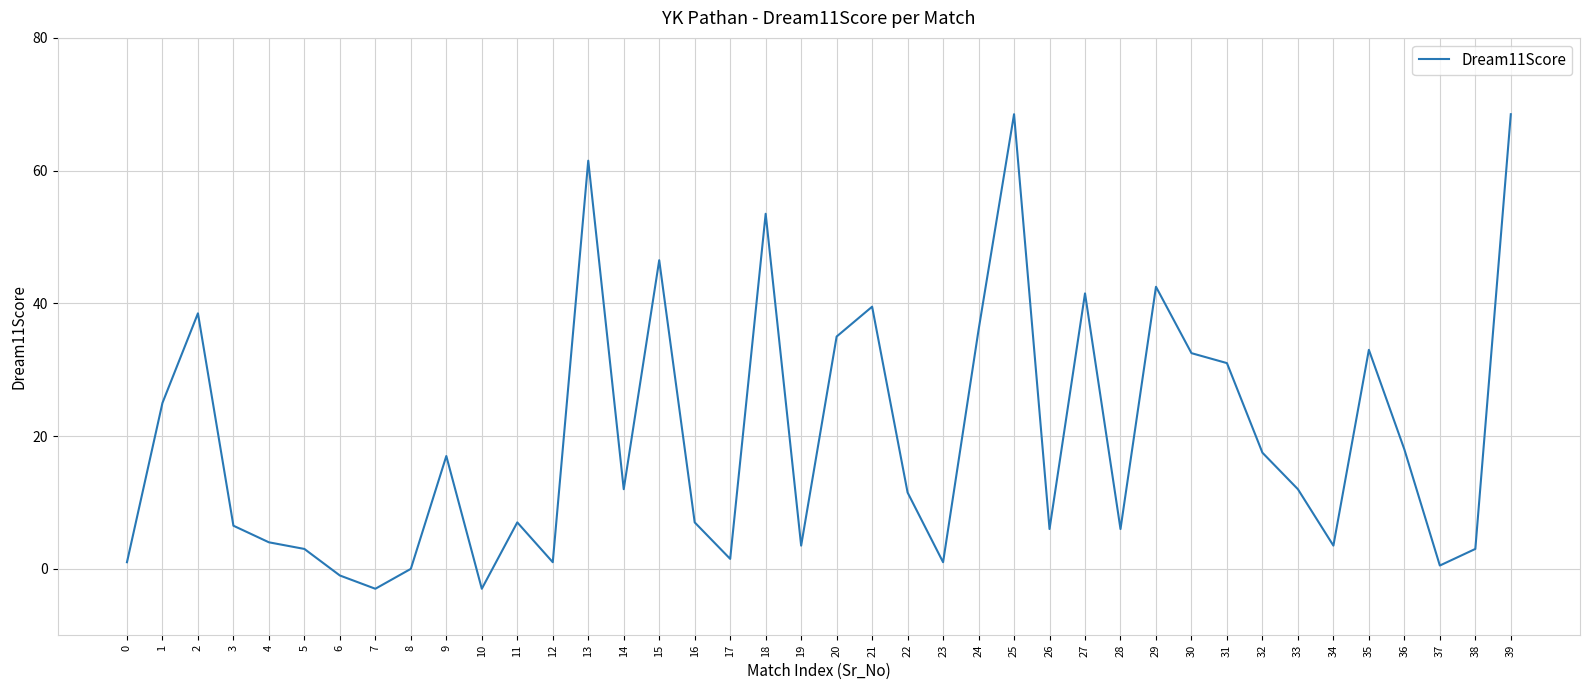

True or false: the data shows 35.0 at 20.

True